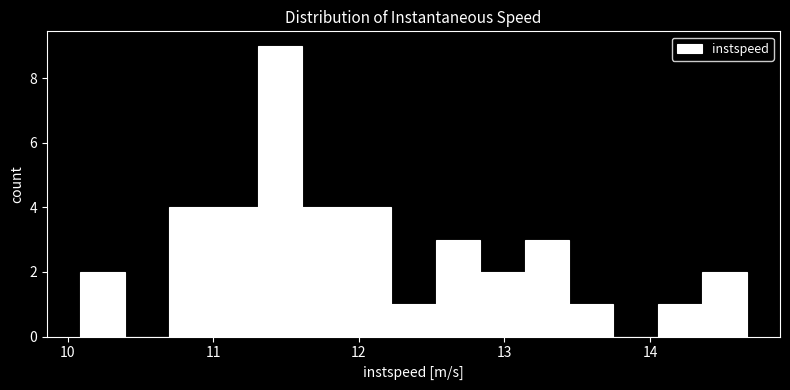

Read against the x-axis, roughly where is the centre of the tallest bar?

11.5